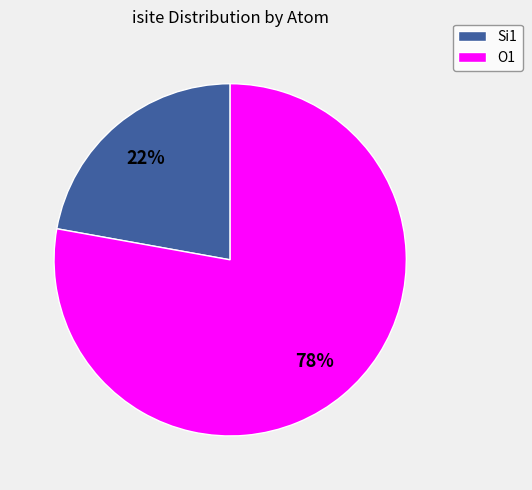

Is there any slice that represents more than half of the pie?

Yes